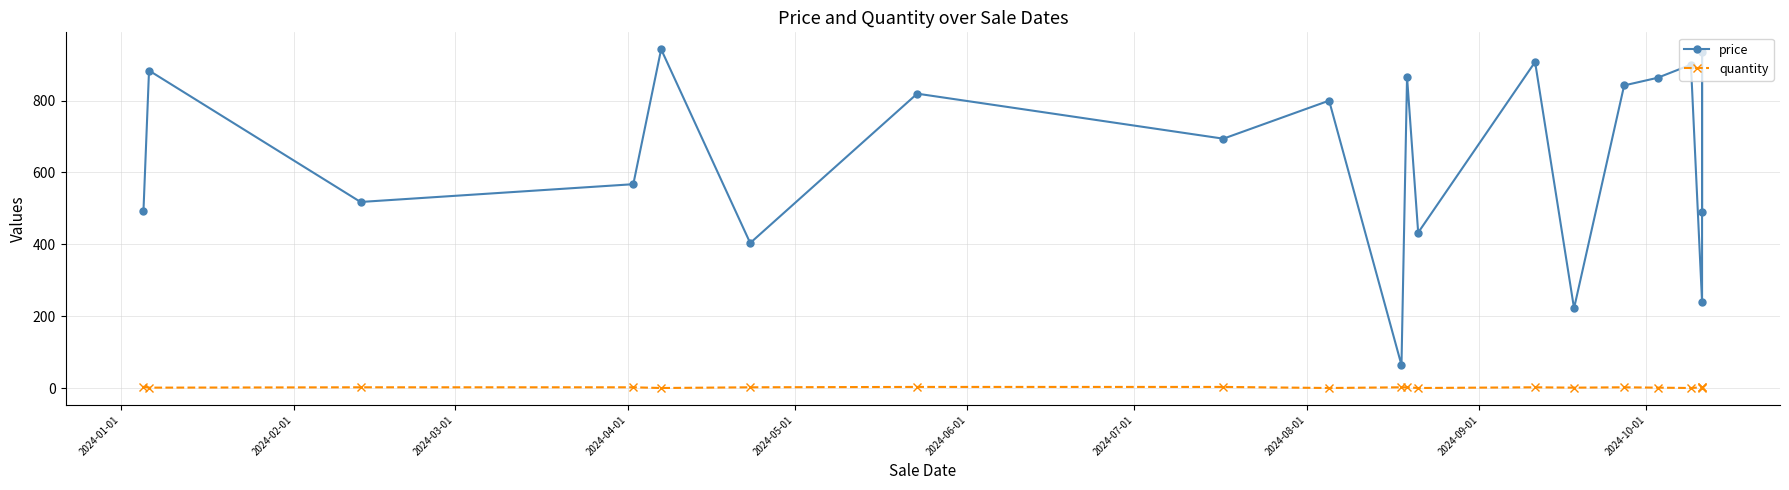

What is the greatest value displayed?

942.4